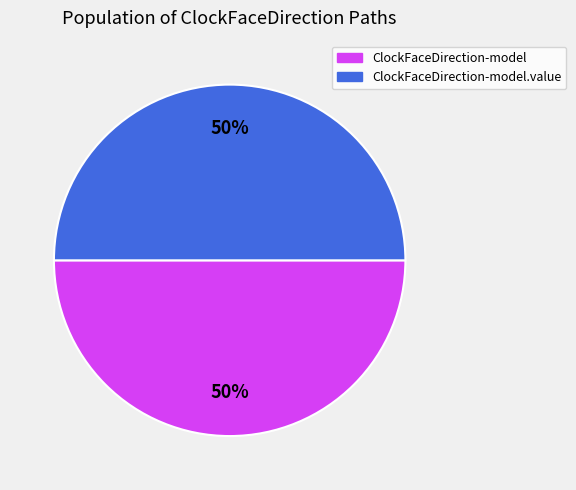

How many segments does this pie chart have?

2